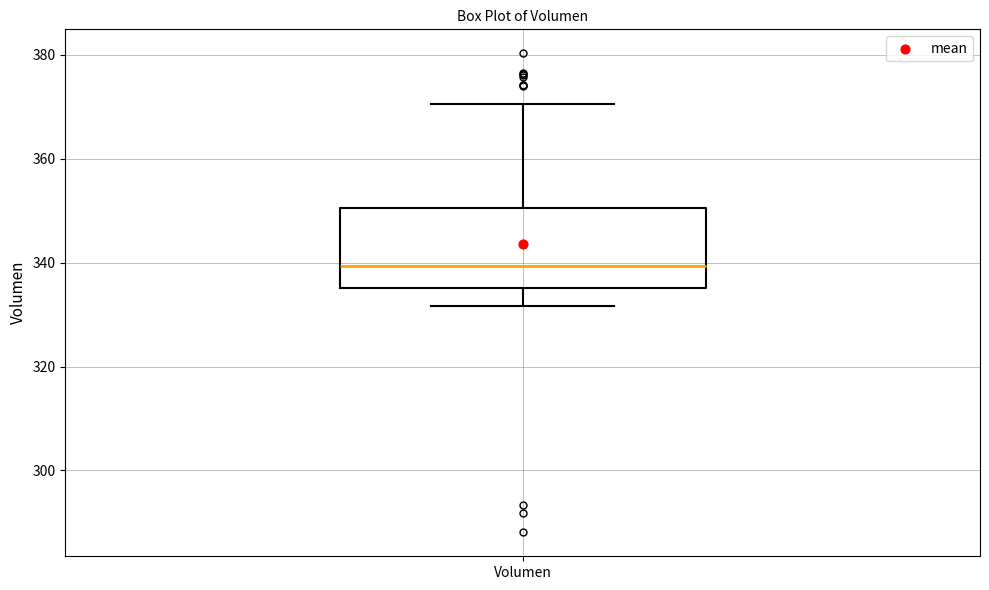

Where is the lower edge of the box for Volumen on the y-axis? The values are not printed on the chart, so give them approximately, as read against the axis.

336